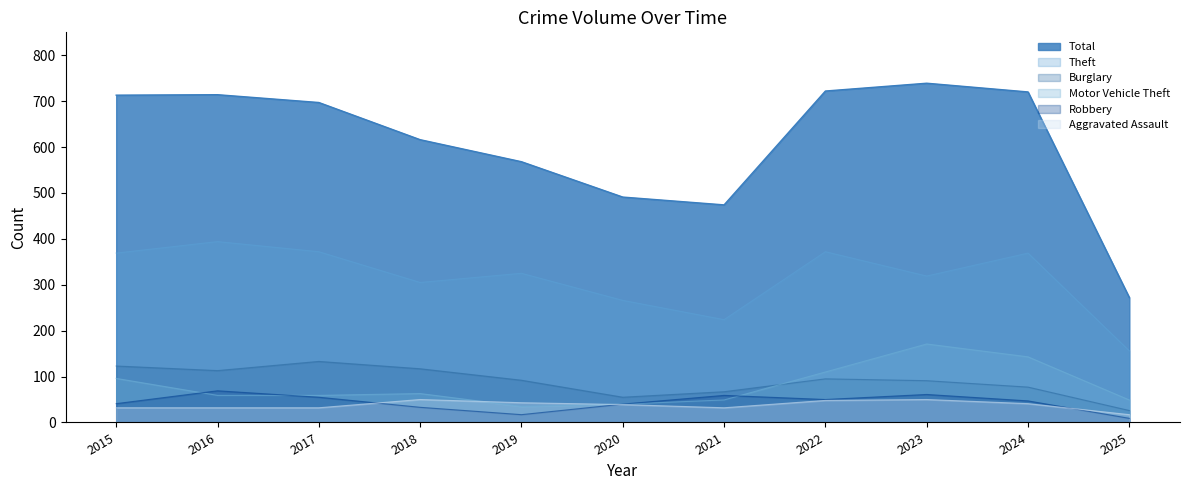

Rank the series at 2019 from lowest to highest value.

Robbery, Motor Vehicle Theft, Aggravated Assault, Burglary, Theft, Total